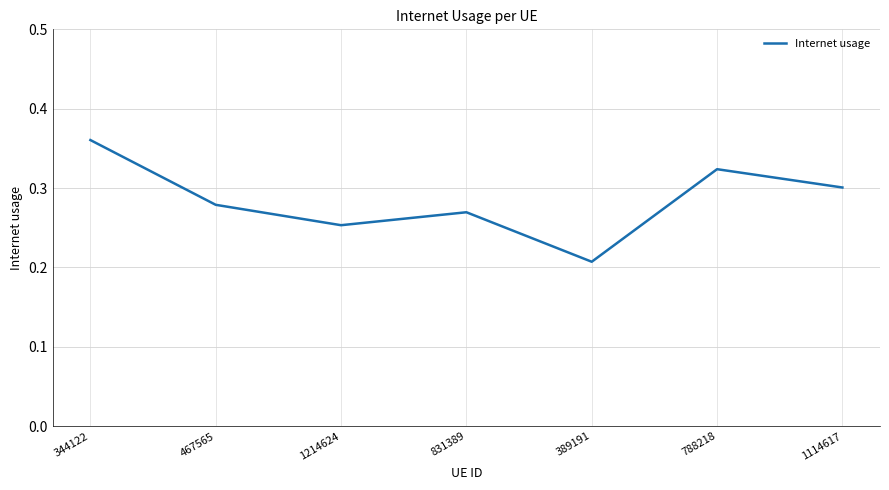

What is the sum of the values at 831389 and 1214624?

0.5